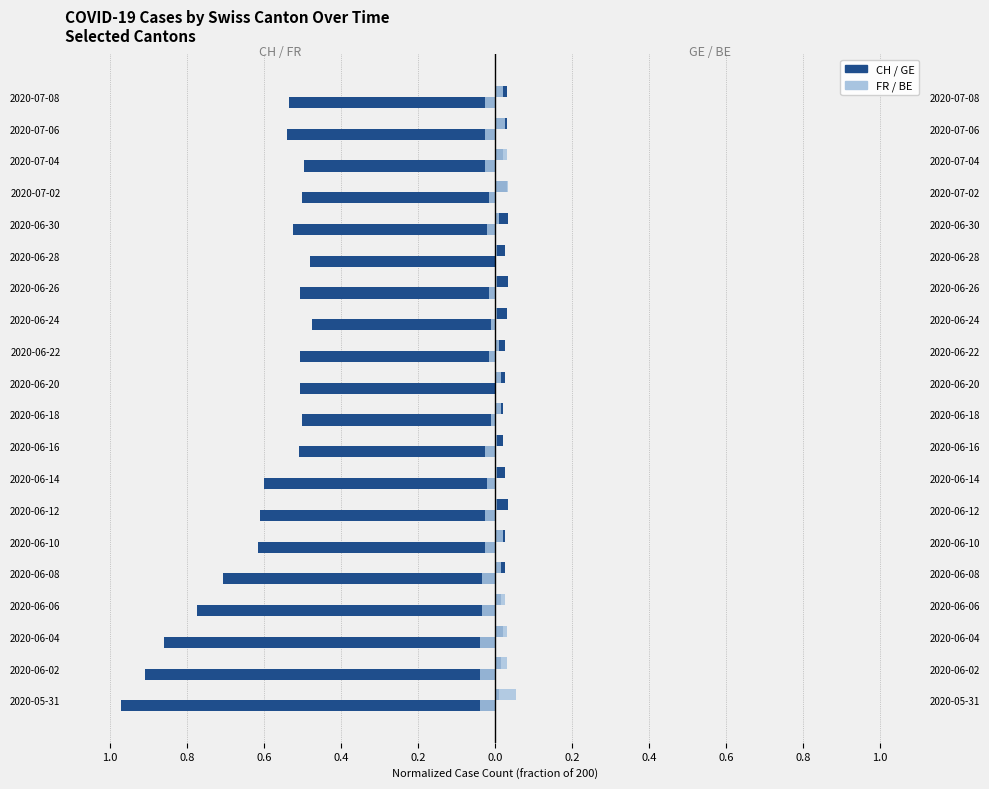

Does the chart contain stacked bars?

No